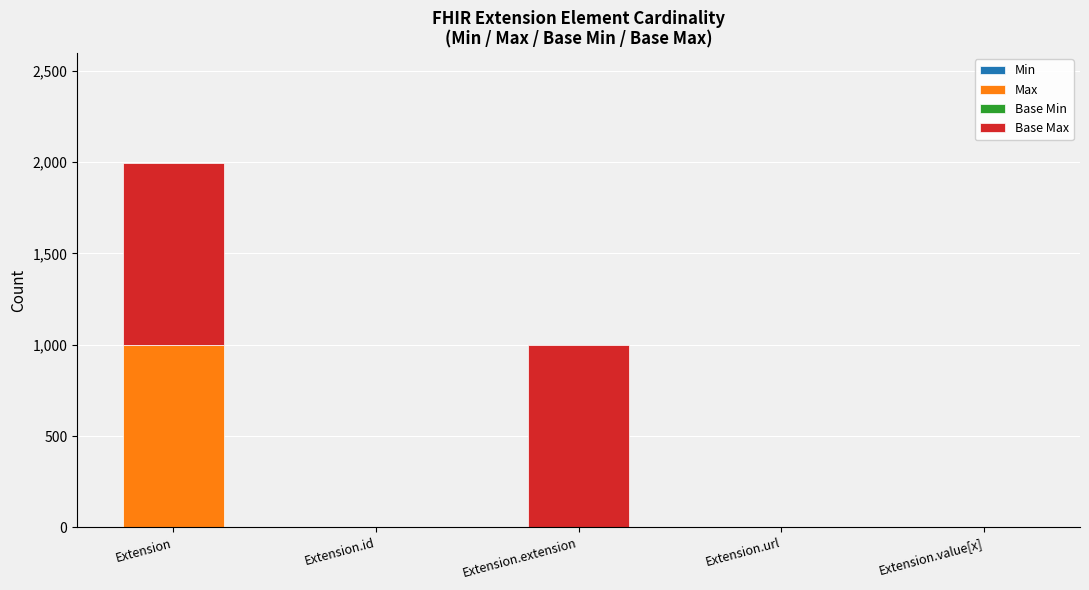

Count the number of categories in the chart.

5